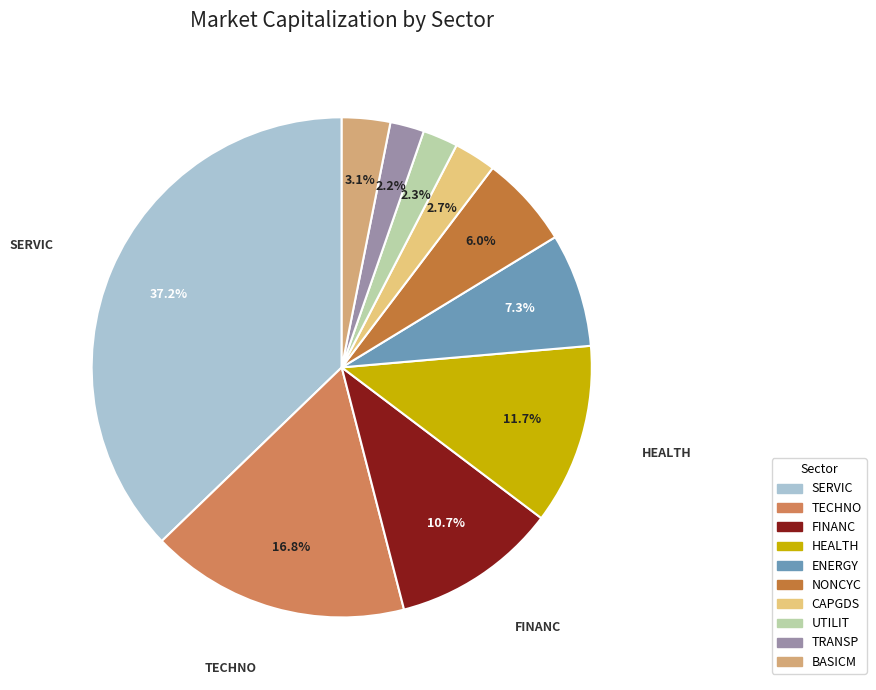

Does any single category account for the majority?

No